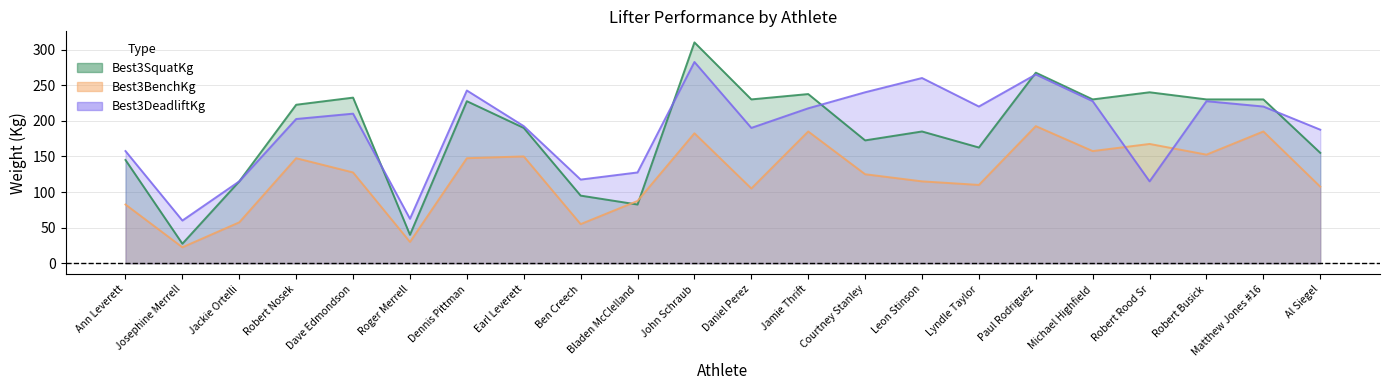

At which label is Best3DeadliftKg closest to 171?

Ann Leverett